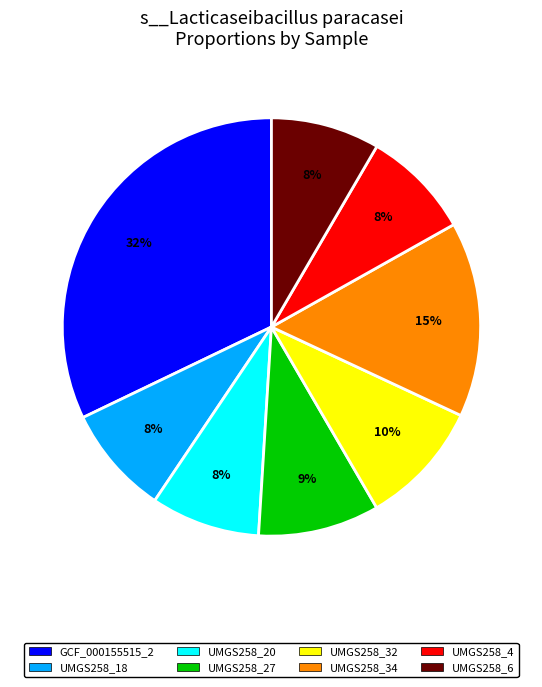

Does any single category account for the majority?

No